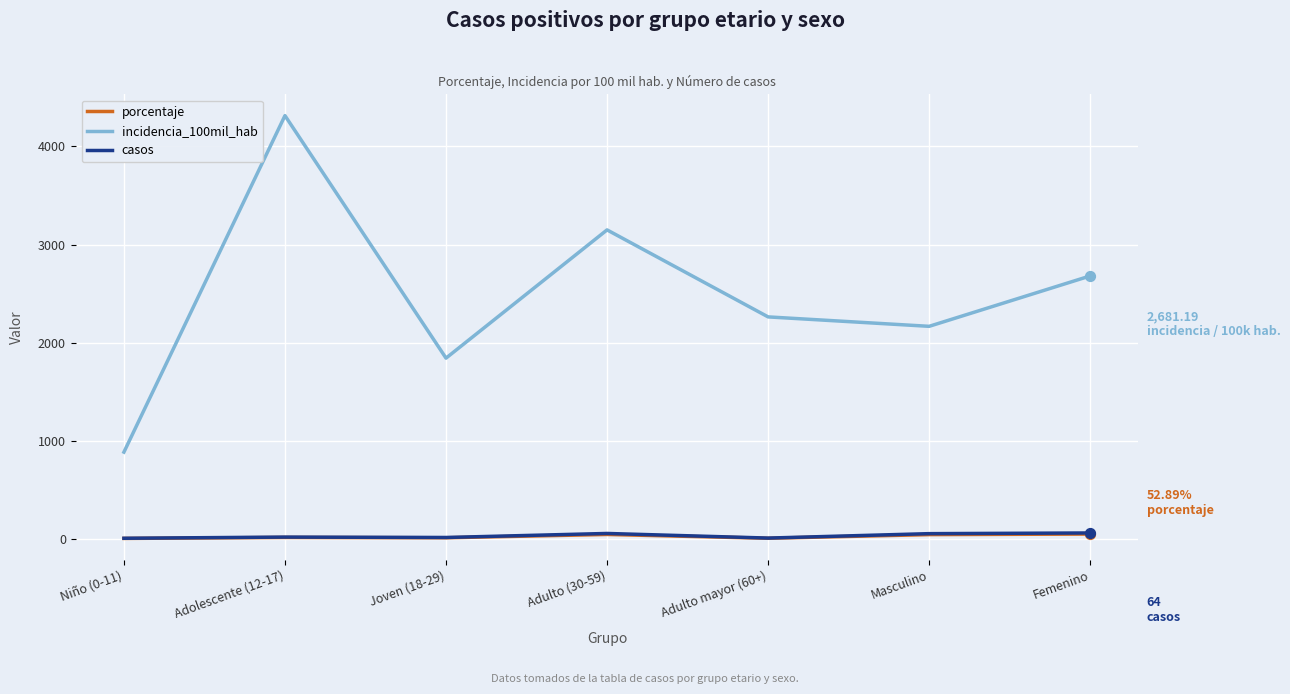

At how many categories does at least one series exceed 1513?

6